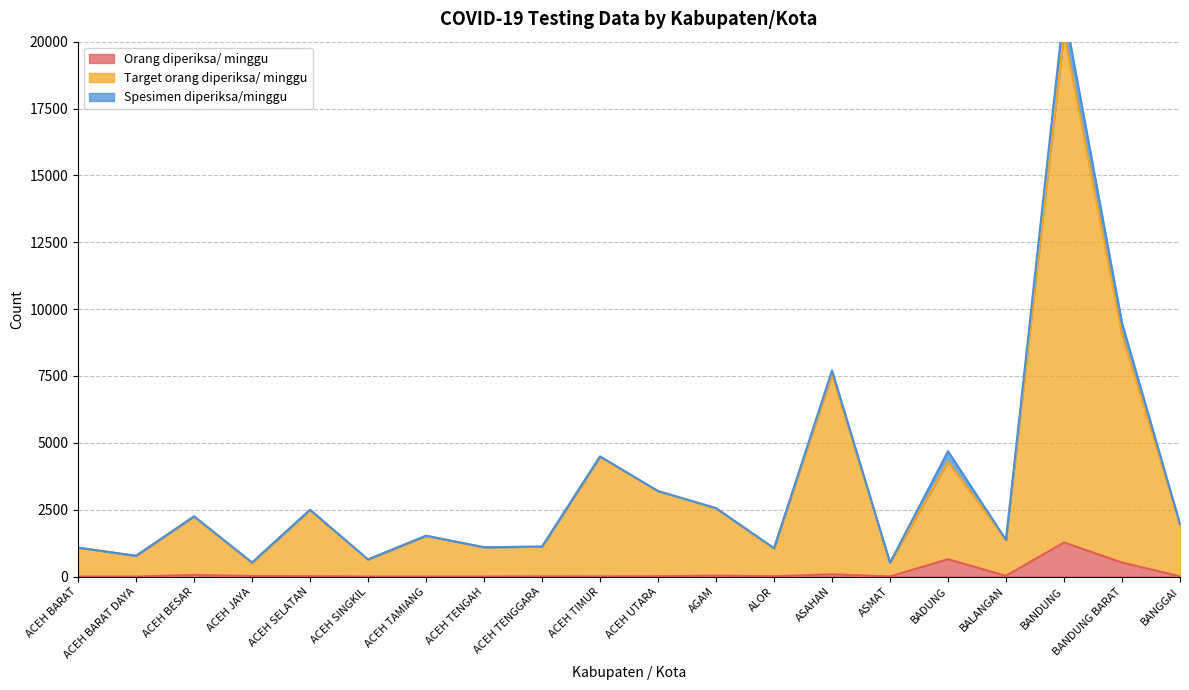

What is the difference between the Target orang diperiksa/ minggu values at AGAM and ACEH BARAT DAYA?

1778